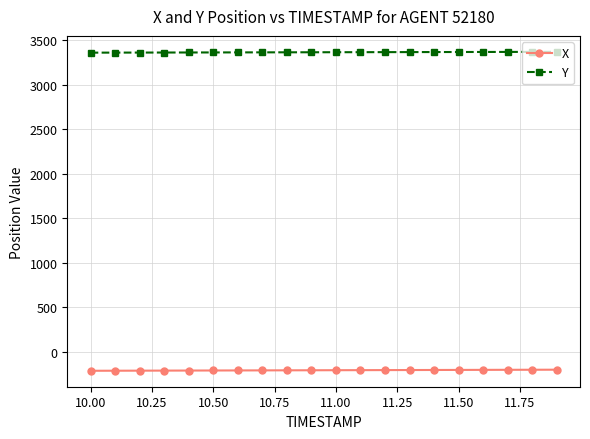

What is the value of the X point at the 1st from the left?

-213.5